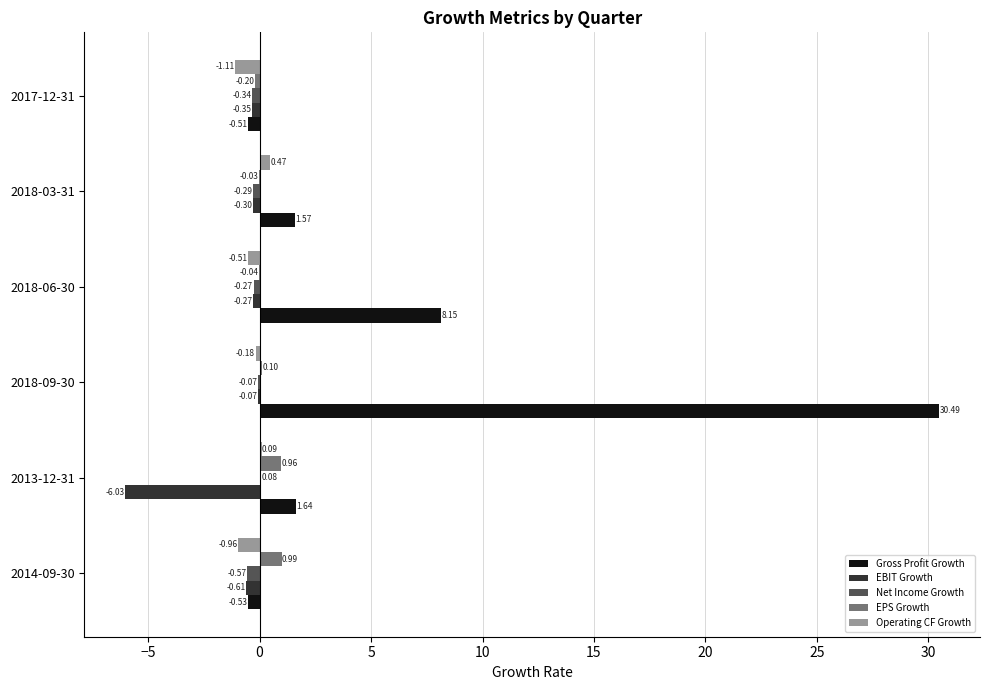

Which series has the largest total across all categories?

Gross Profit Growth